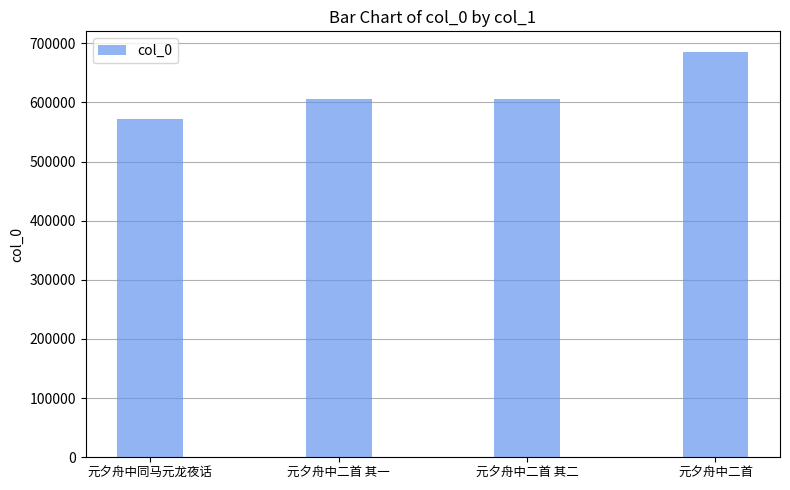

Which has a higher value, 元夕舟中二首 or 元夕舟中二首 其二?

元夕舟中二首